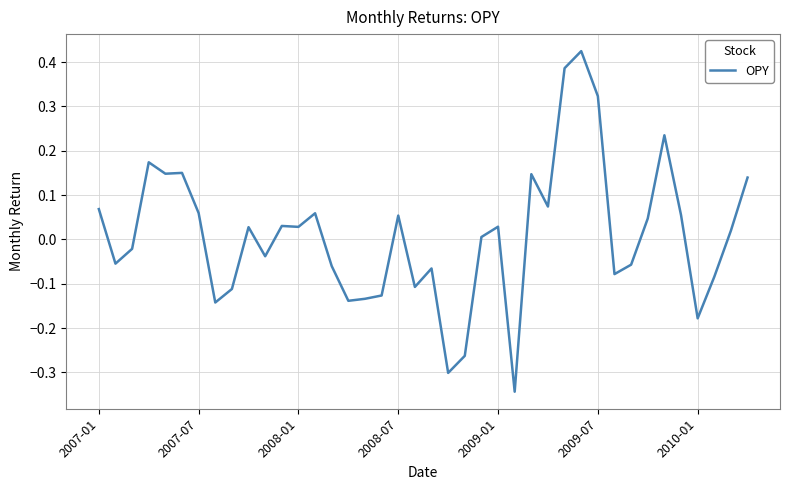

What is the difference between the maximum and minimum values?

0.8